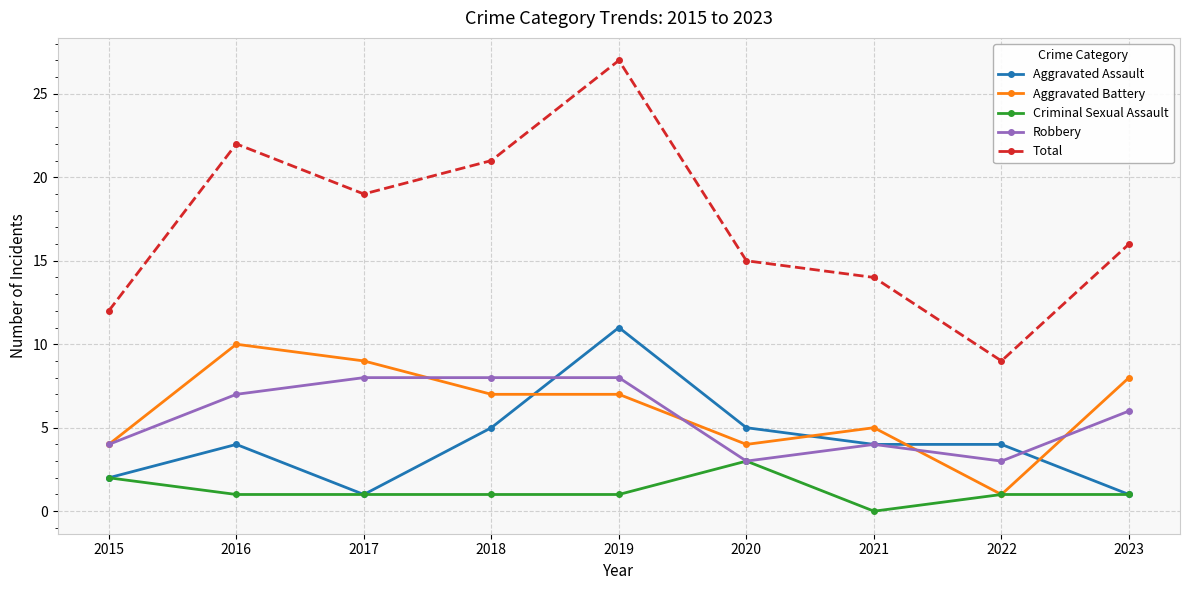

List the series in order of their peak value, lowest first.

Criminal Sexual Assault, Robbery, Aggravated Battery, Aggravated Assault, Total